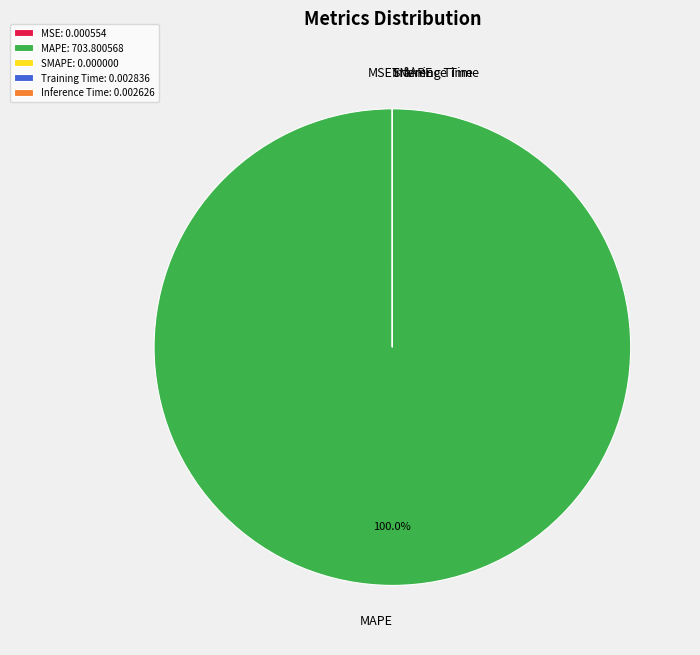

Does MAPE account for over 50% of the chart?

Yes